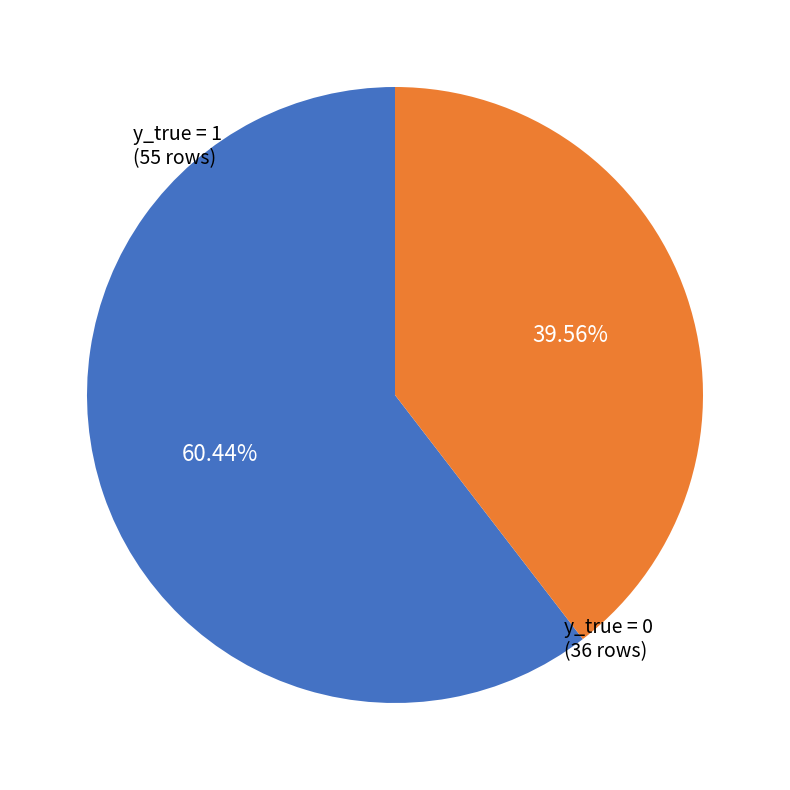

Is there any slice that represents more than half of the pie?

Yes